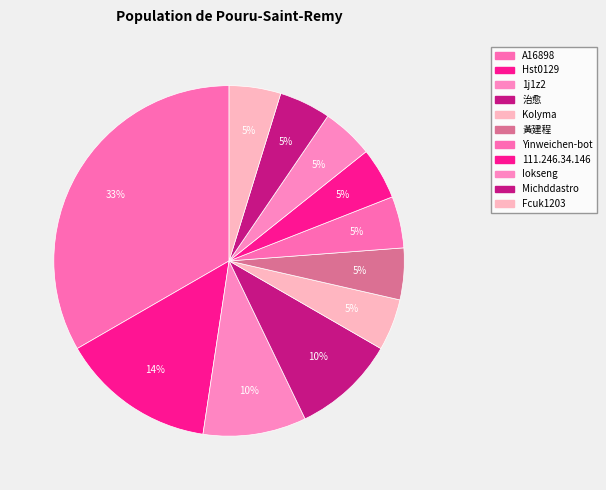

Rank the categories by value from lowest to highest.

Kolyma, 黃建程, Yinweichen-bot, 111.246.34.146, Iokseng, Michddastro, Fcuk1203, 1j1z2, 治愈, Hst0129, A16898